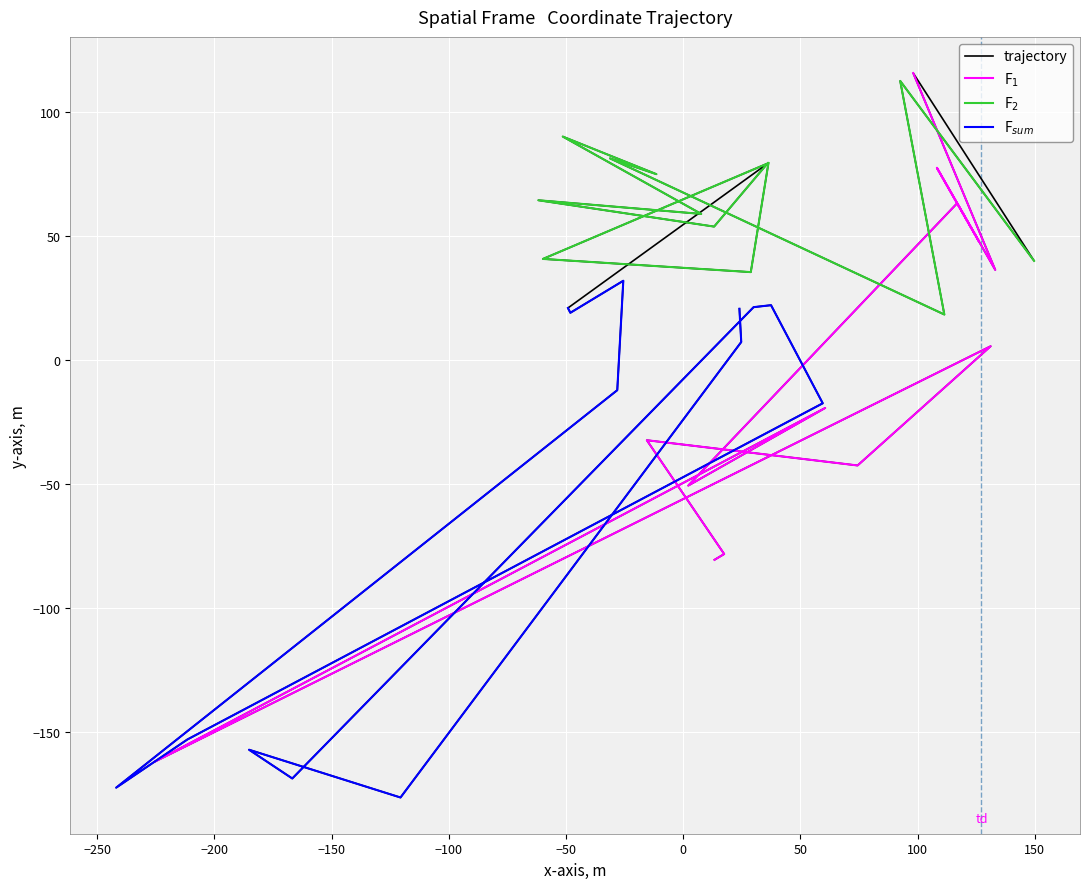

What is the value of the 4th point from the left?

-42.4